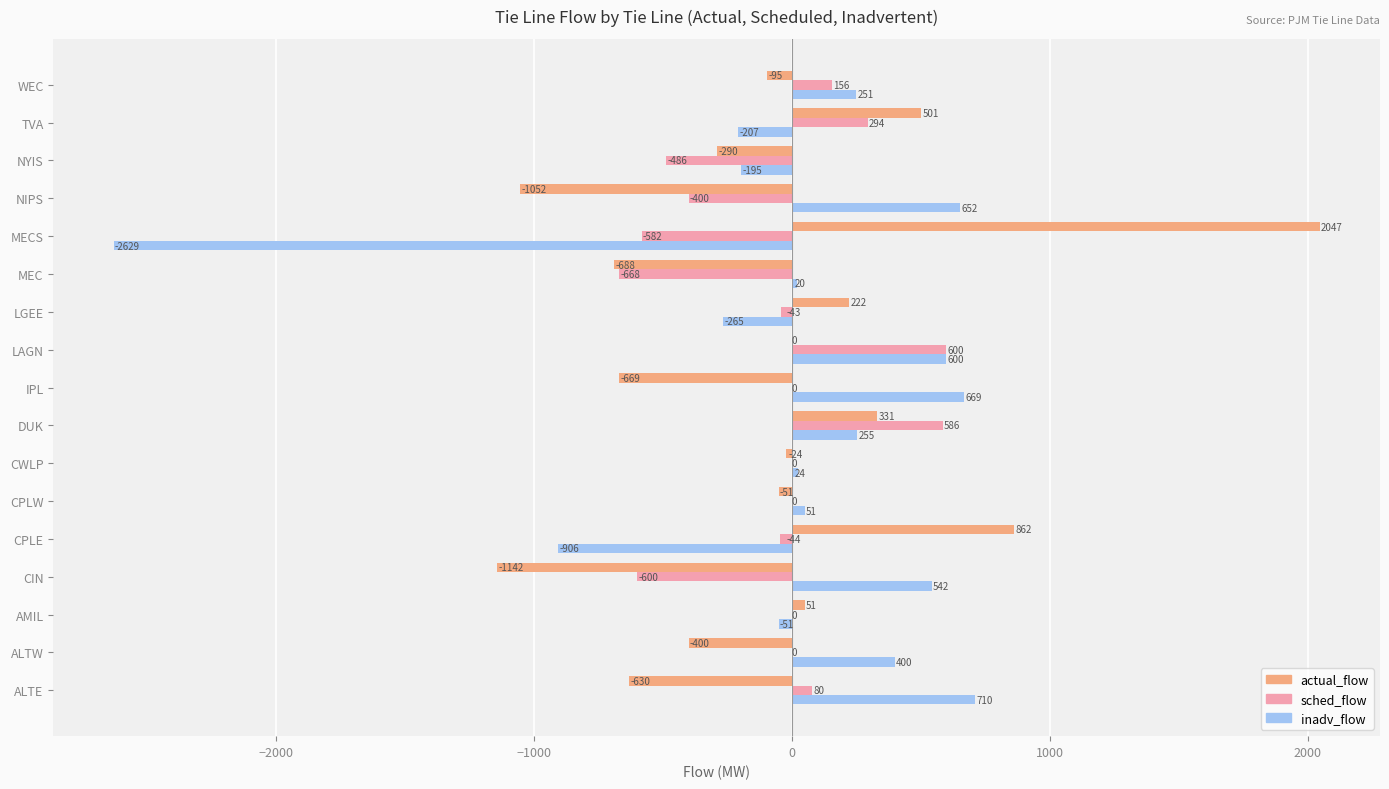

What is the maximum value shown in the chart?

2047.0